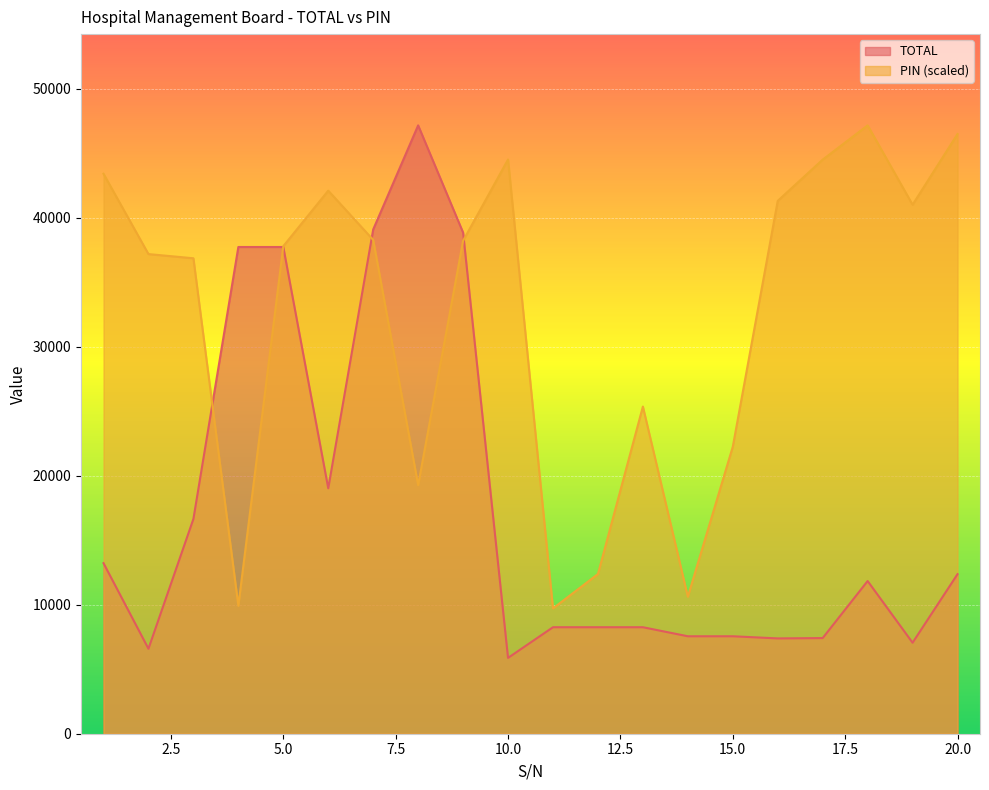

At how many categories does at least one series exceed 41286?

8